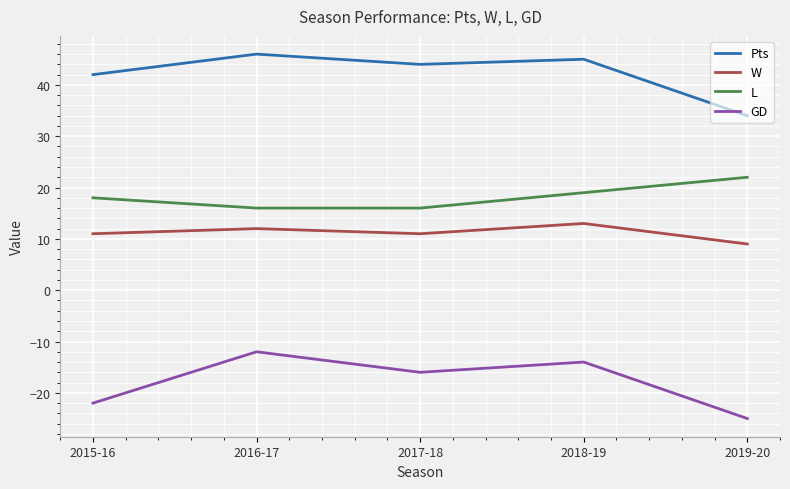

What are all the series names shown in the legend?

Pts, W, L, GD